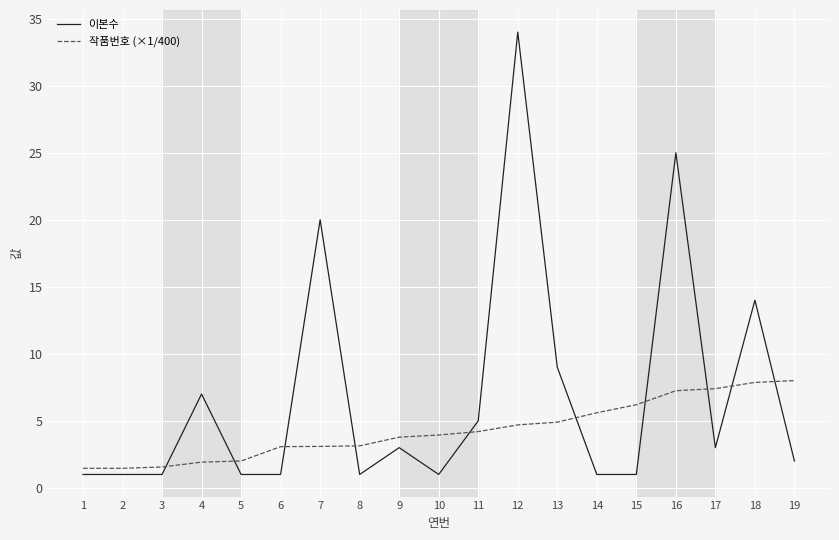

True or false: 이본수 and 작품번호 (×1/400) cross at least once.

True